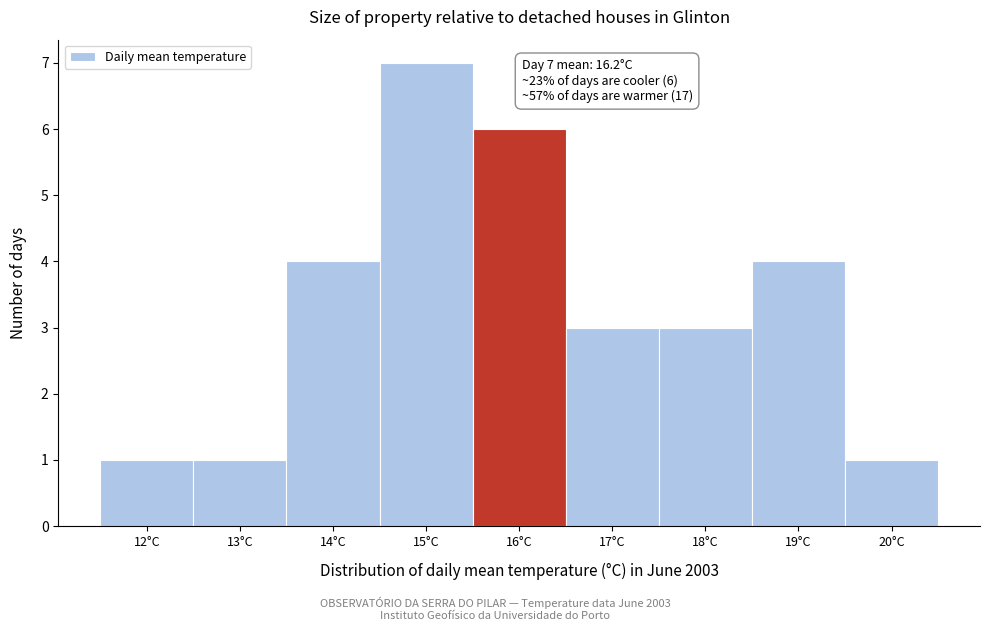

Reading right to left, what are all the values shown in this chart?

20°C=1	19°C=4	18°C=3	17°C=3	16°C=6	15°C=7	14°C=4	13°C=1	12°C=1